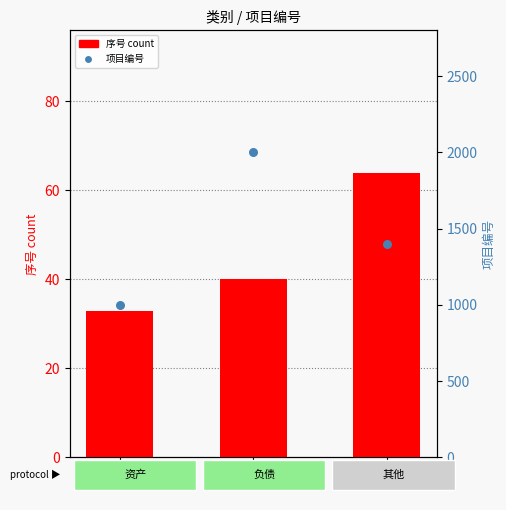

At which category is the sum across all series the highest?

负债